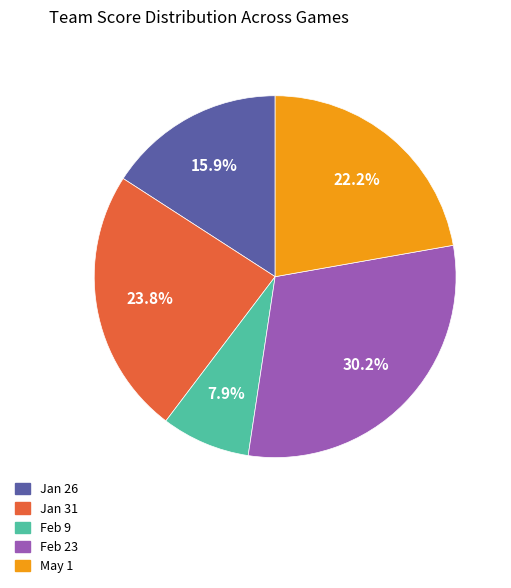

True or false: May 1 accounts for 22% of the total.

True